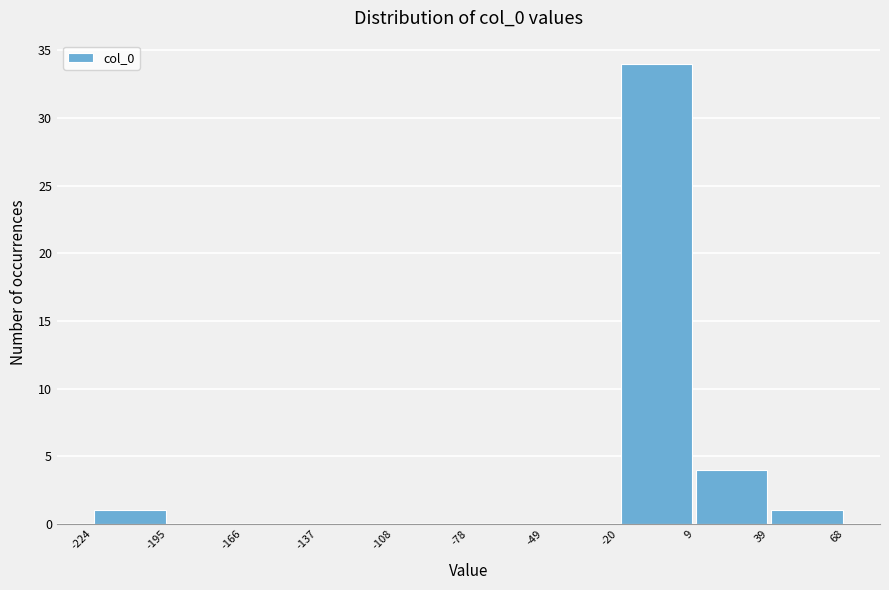

Reading left to right, list every bar in this chart as the range it spans on the x-axis followed by its height. The values are not printed on the chart, so give them approximately, as read against the axis.

-224 to -195: 1
-195 to -166: 0
-166 to -137: 0
-137 to -108: 0
-108 to -78: 0
-78 to -49: 0
-49 to -20: 0
-20 to 9: 34
9 to 39: 4
39 to 68: 1